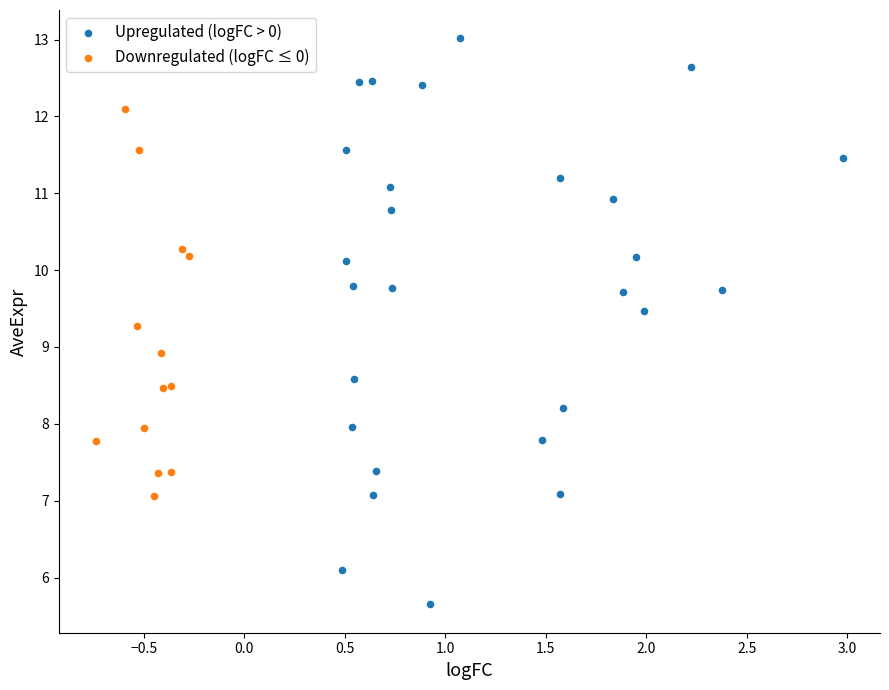

Which series contains the highest Y value?

Upregulated (logFC > 0)